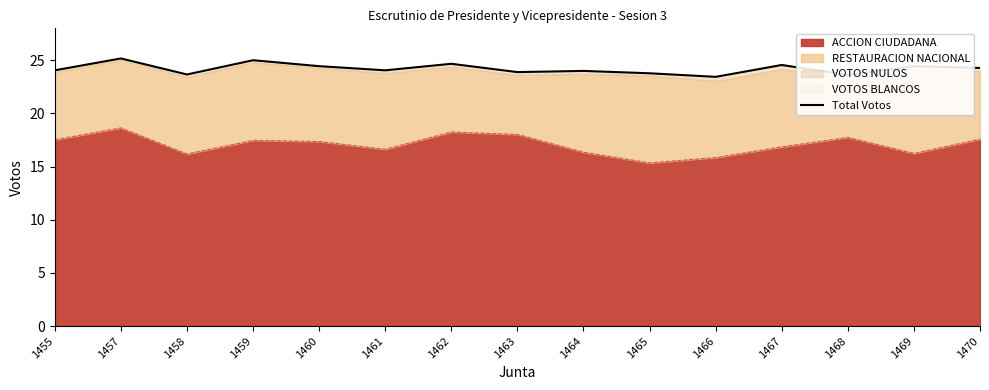

How many lines are shown in the chart?

1